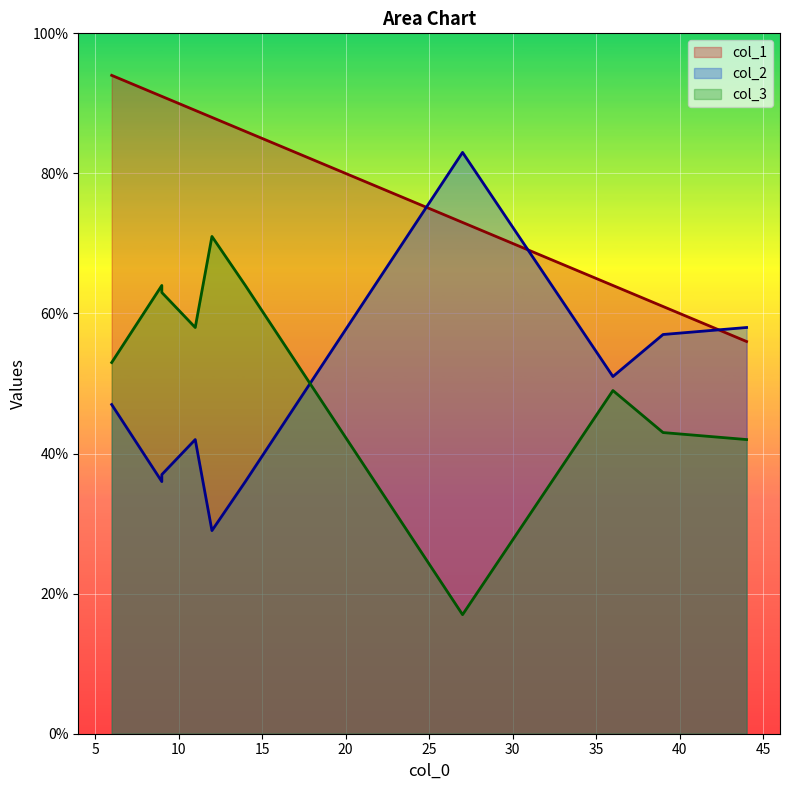

Between 11 and 27, which is larger?

11